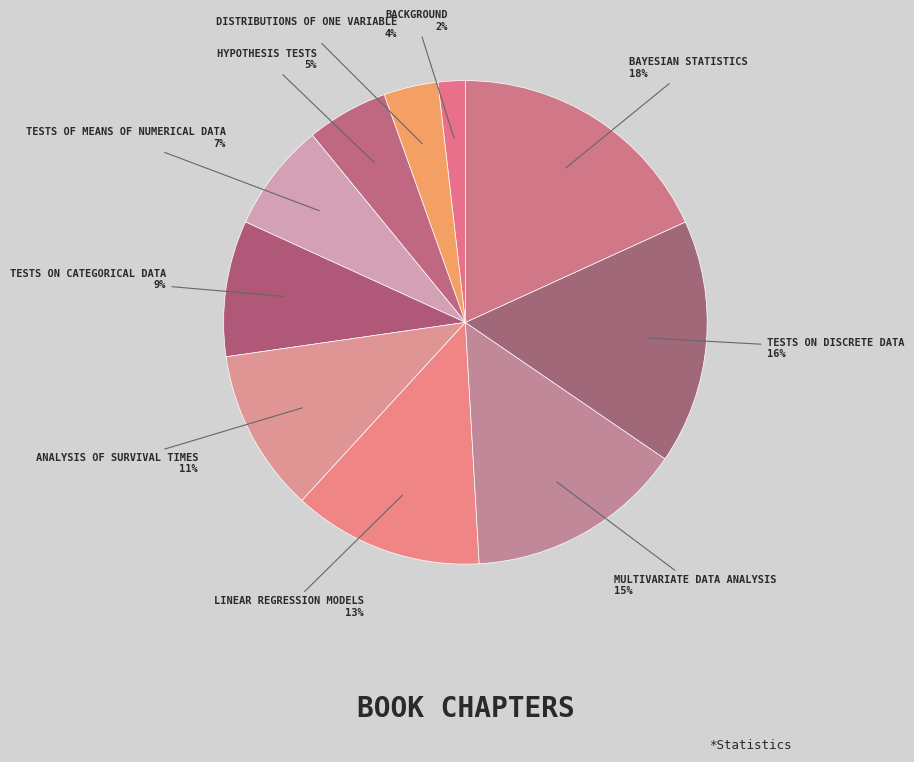

To the nearest percent, what is the difference between the largest and smallest slice percentages?

16%